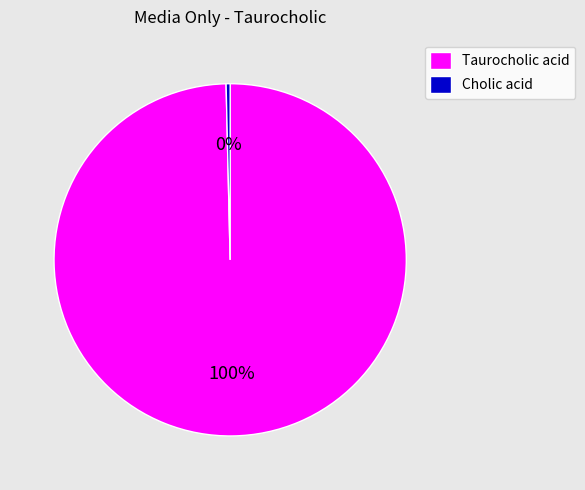

To the nearest percent, what is the combined percentage of Cholic acid and Taurocholic acid?

100%